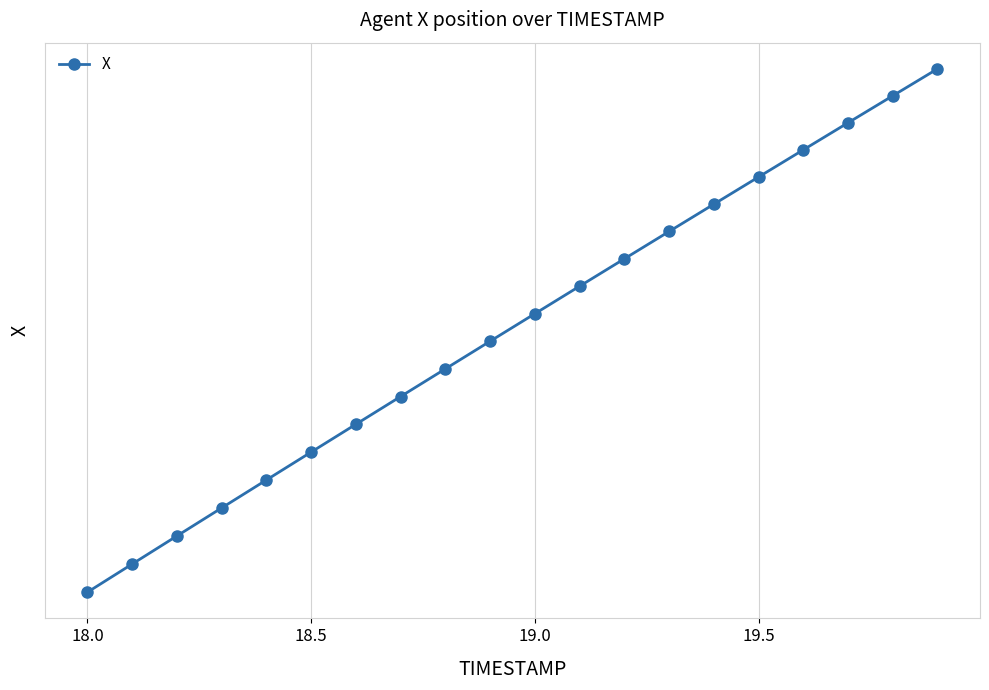

Is it true that the value at 19.0 is 548.8?

False